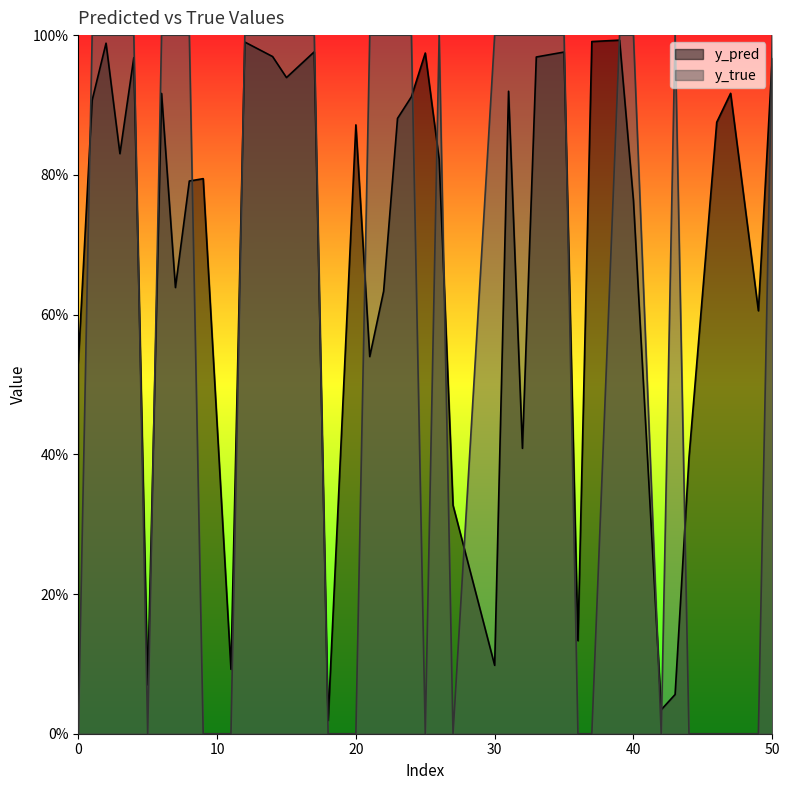

What are all the series names shown in the legend?

y_pred, y_true